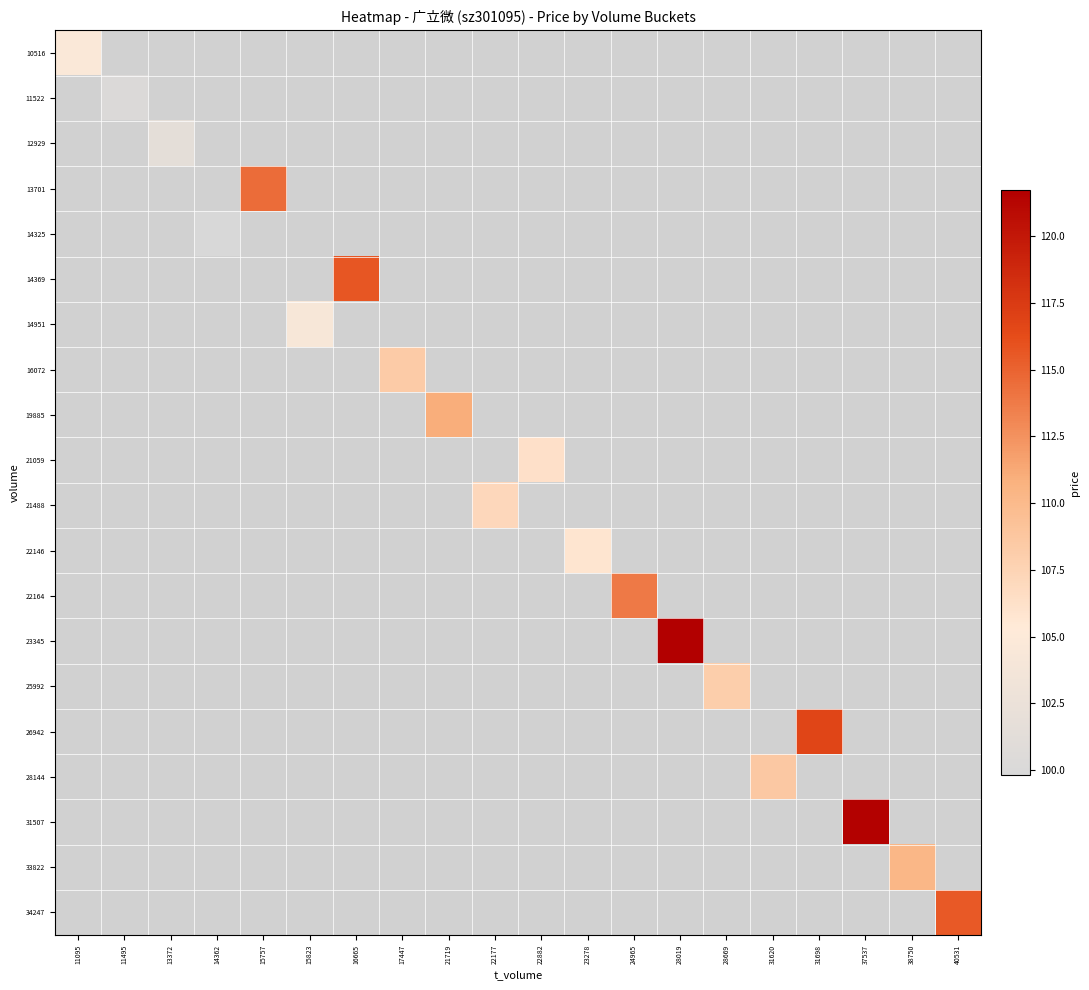

At 16665, list the series in order from smallest to largest.

10516, 11522, 12929, 13701, 14325, 14369, 14951, 16072, 19885, 21059, 21488, 22146, 22164, 23345, 25992, 26942, 28144, 31507, 33822, 34247